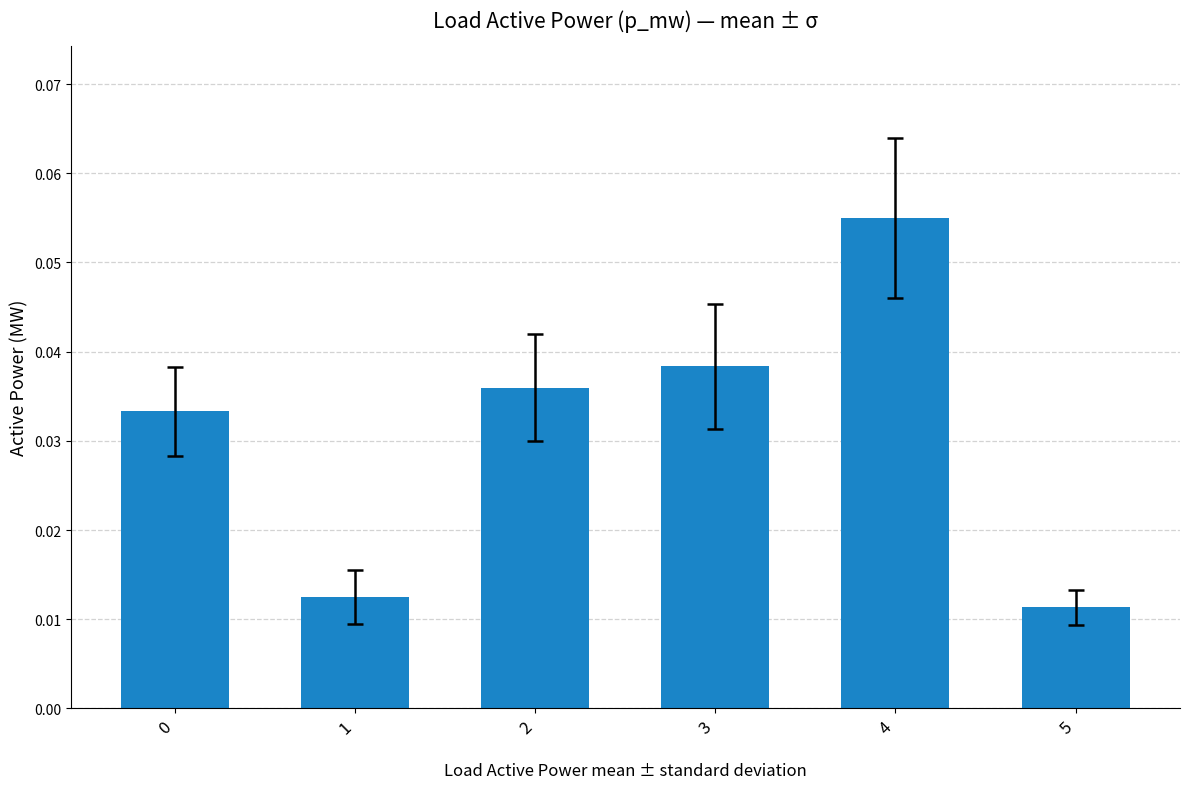

Which has a higher value, 5 or 1?

1